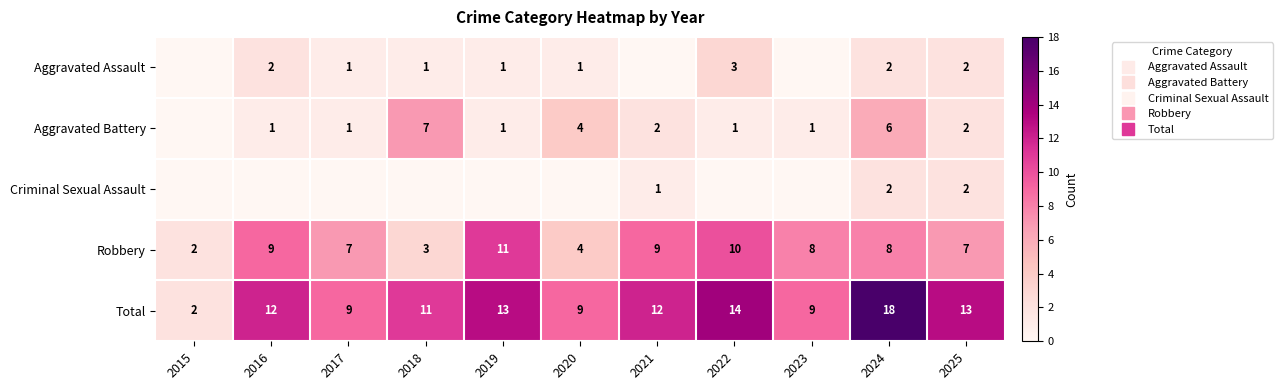

Rank the series at 2015 from highest to lowest value.

Robbery, Total, Aggravated Assault, Aggravated Battery, Criminal Sexual Assault